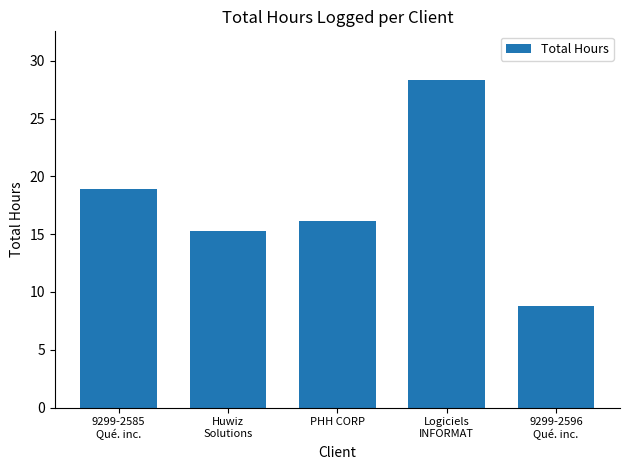

What is the label of the 3rd bar from the right?

PHH CORP